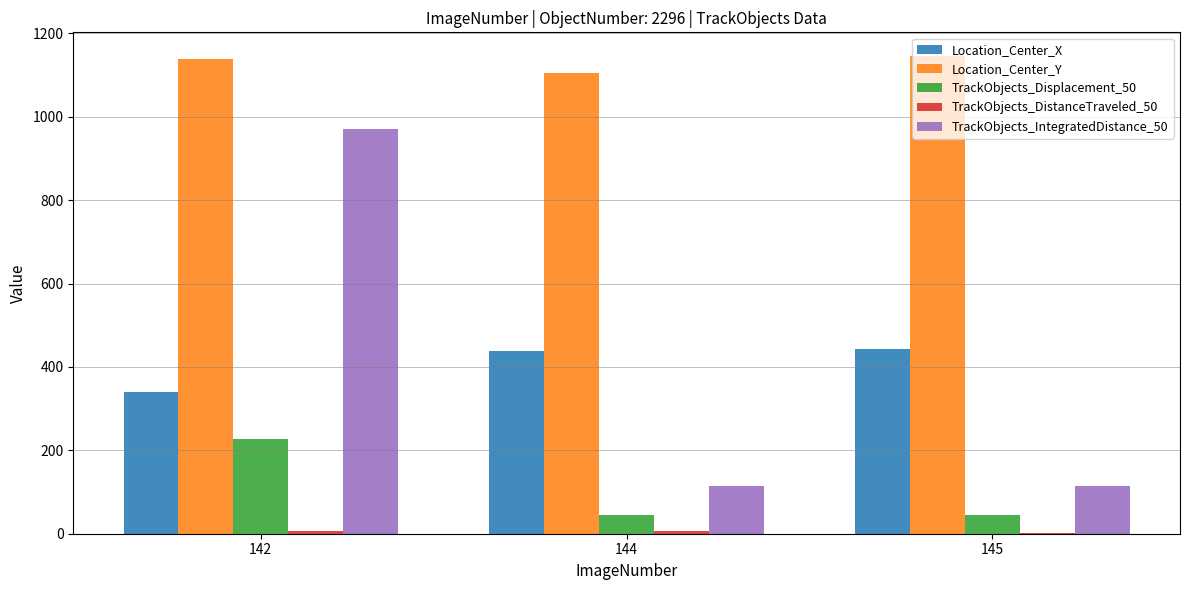

True or false: Location_Center_Y has a value of 1949.9 at 142.

False